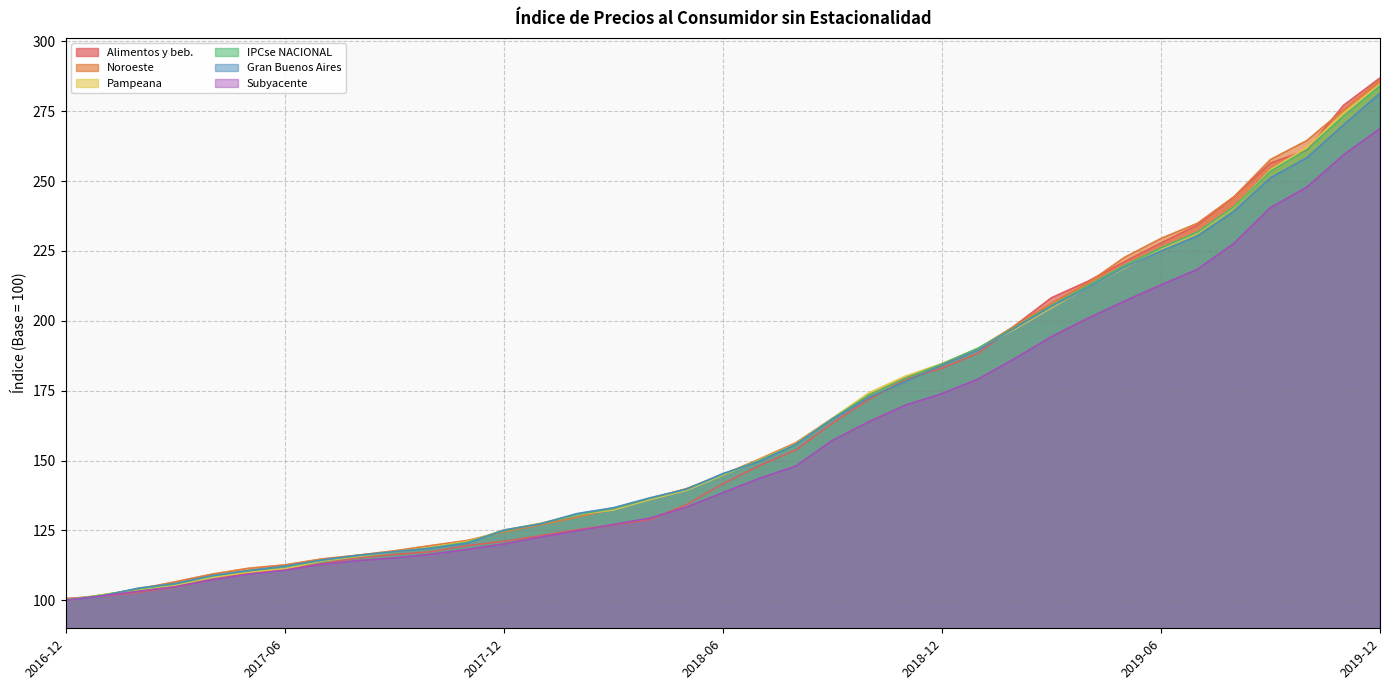

Which series ends up on top after the final intersection of Alimentos y beb. and Noroeste?

Alimentos y beb.